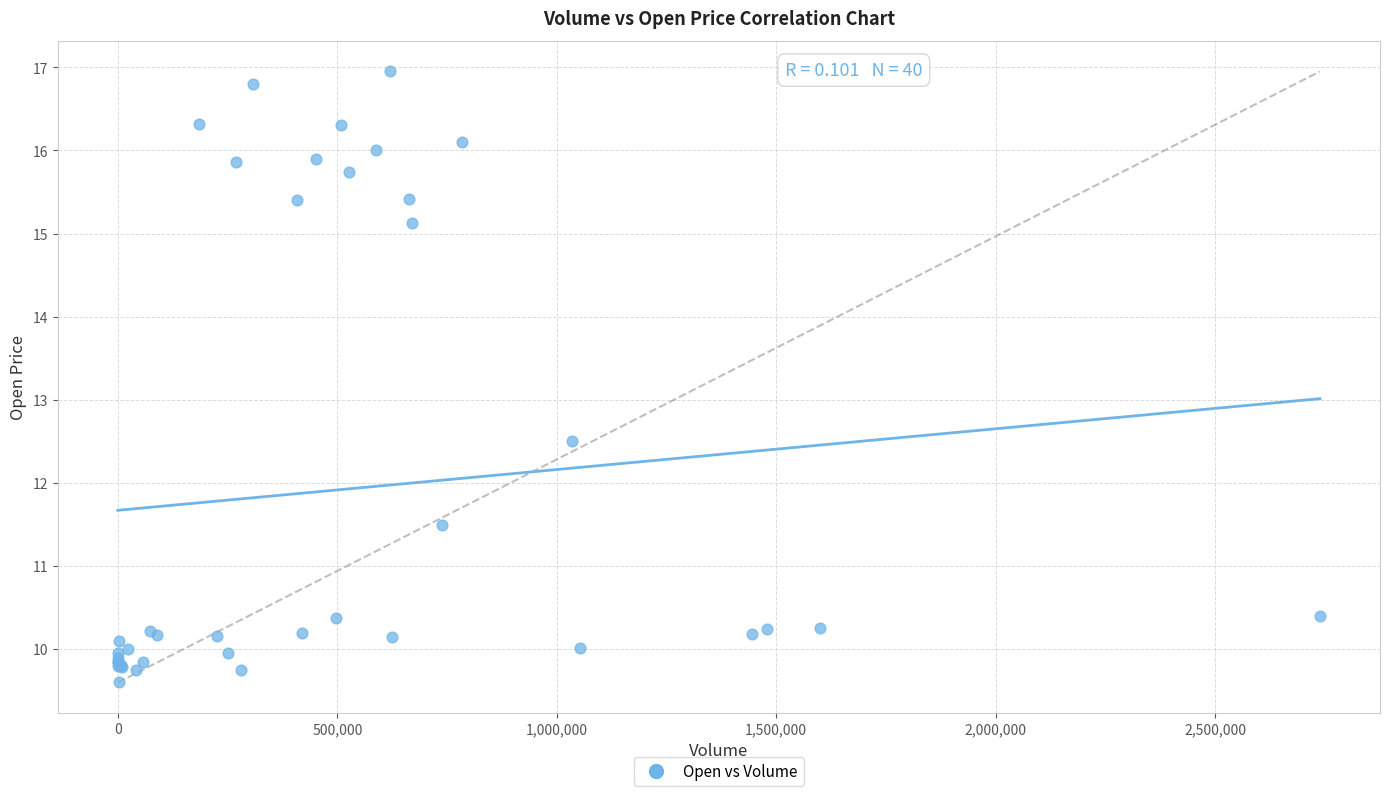

What Y value in the scatter plot is closest to 13?

12.5